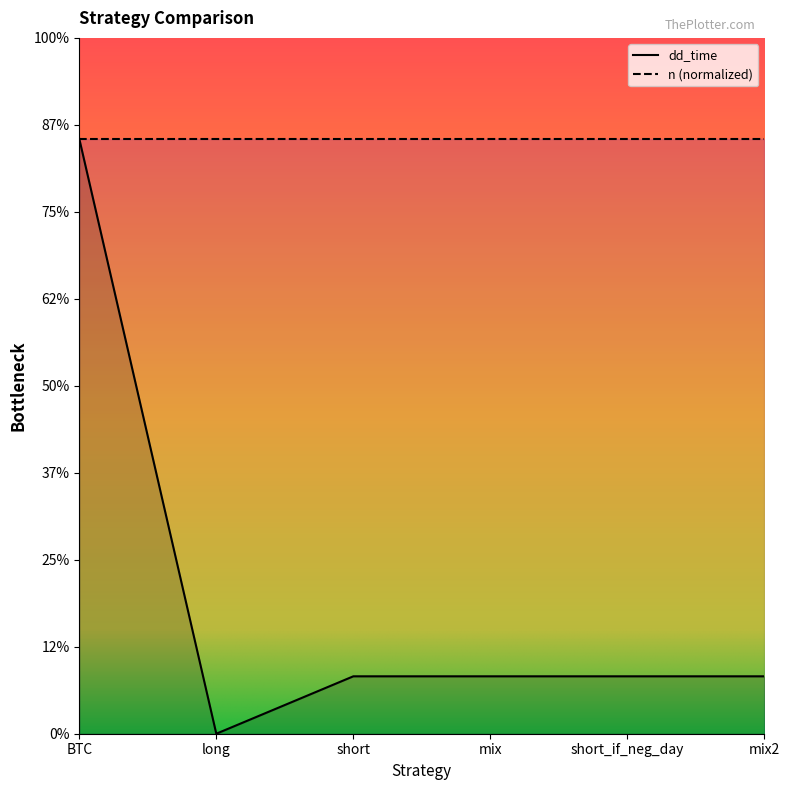

At which category does the chart reach its peak across all series?

BTC